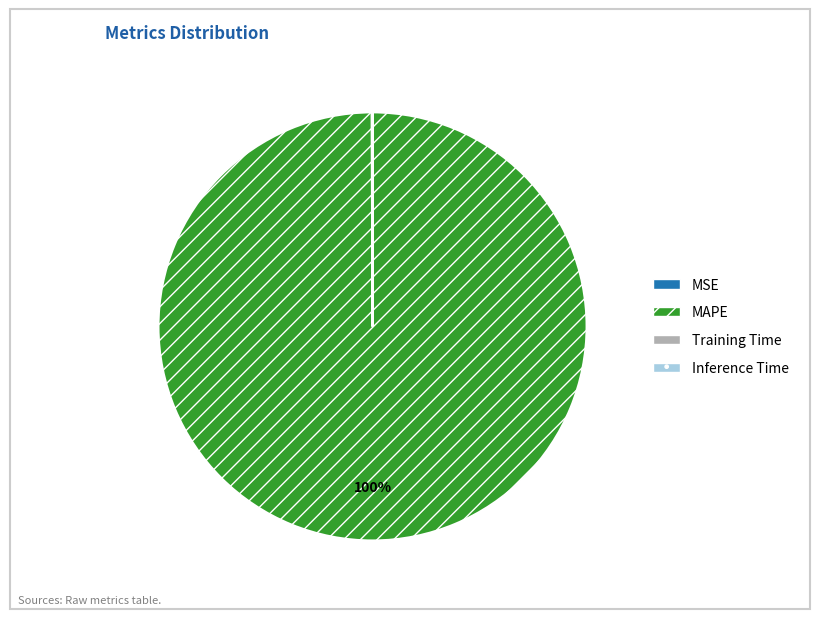

Which category has the biggest portion of the pie?

MAPE